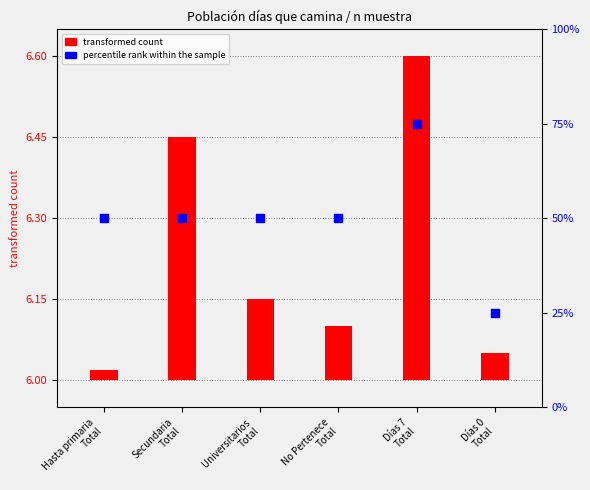

What are all the series names shown in the legend?

transformed count, percentile rank within the sample